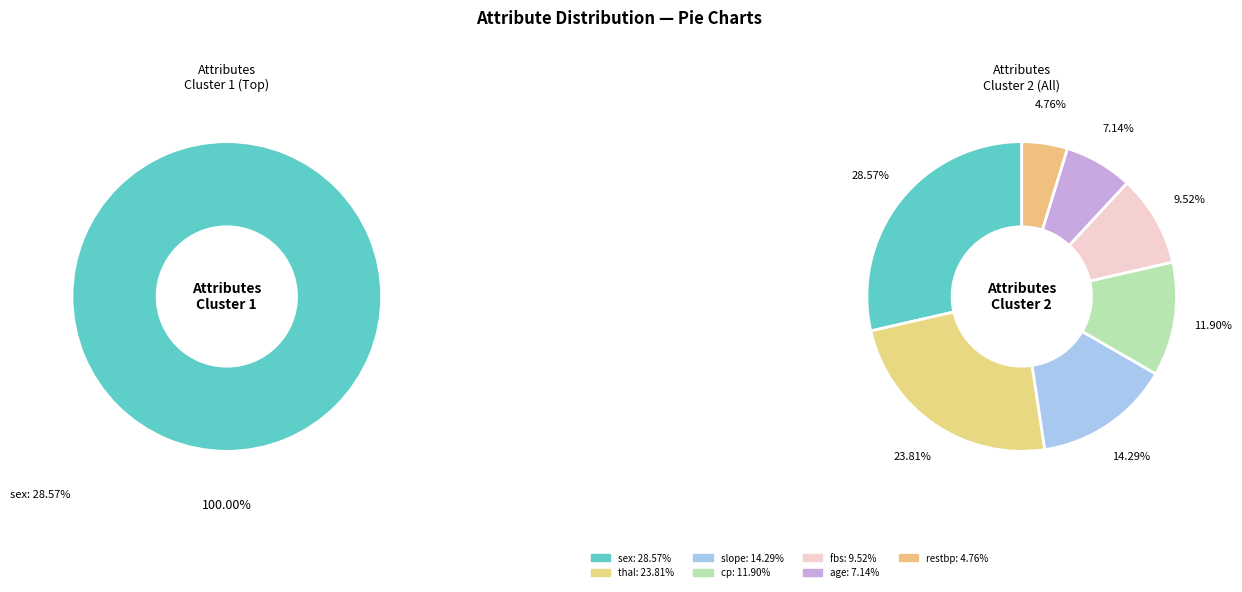

To the nearest percent, what portion does fbs represent?

10%